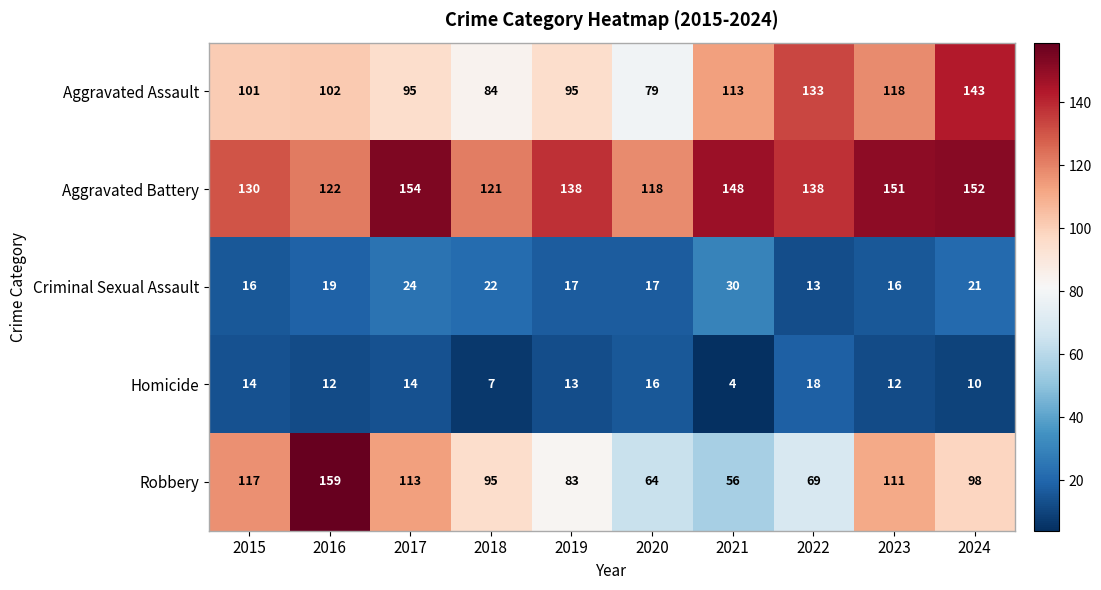

At how many categories does at least one series exceed 10?

10